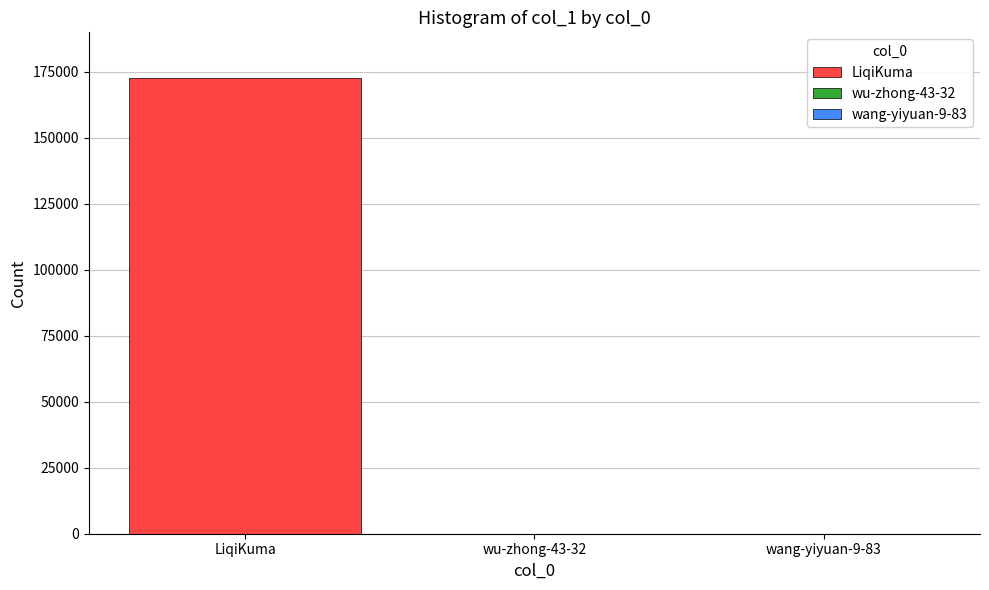

What is the maximum value for LiqiKuma?

172740